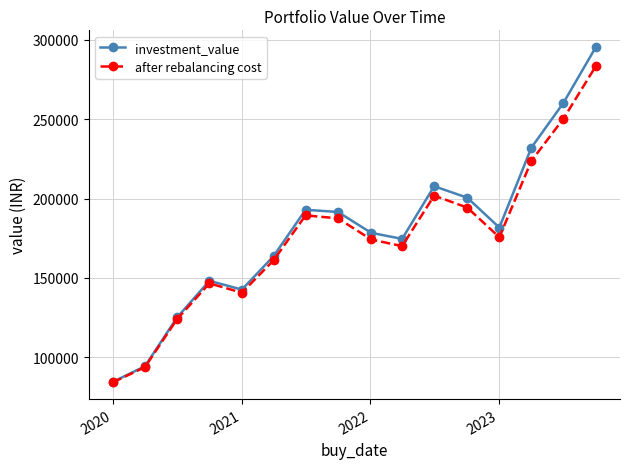

Which series has the largest range (max minus min)?

investment_value